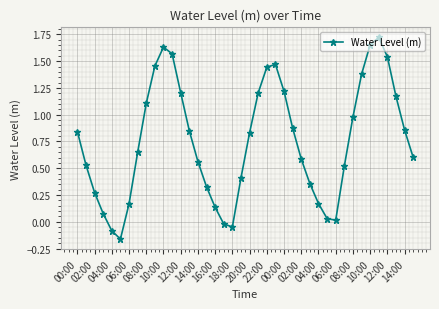

What is the sum of all values?

30.1